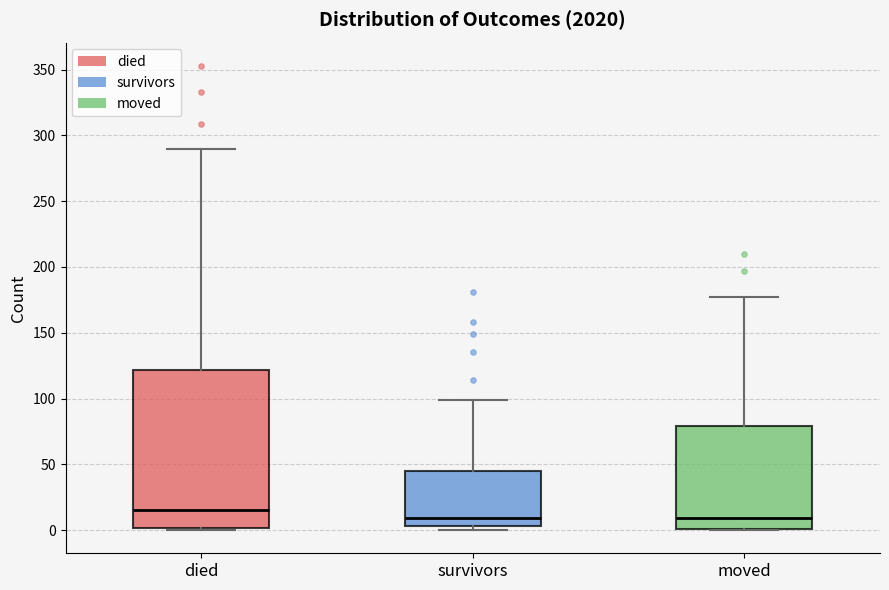

Where is the upper edge of the box for survivors on the y-axis? The values are not printed on the chart, so give them approximately, as read against the axis.

45